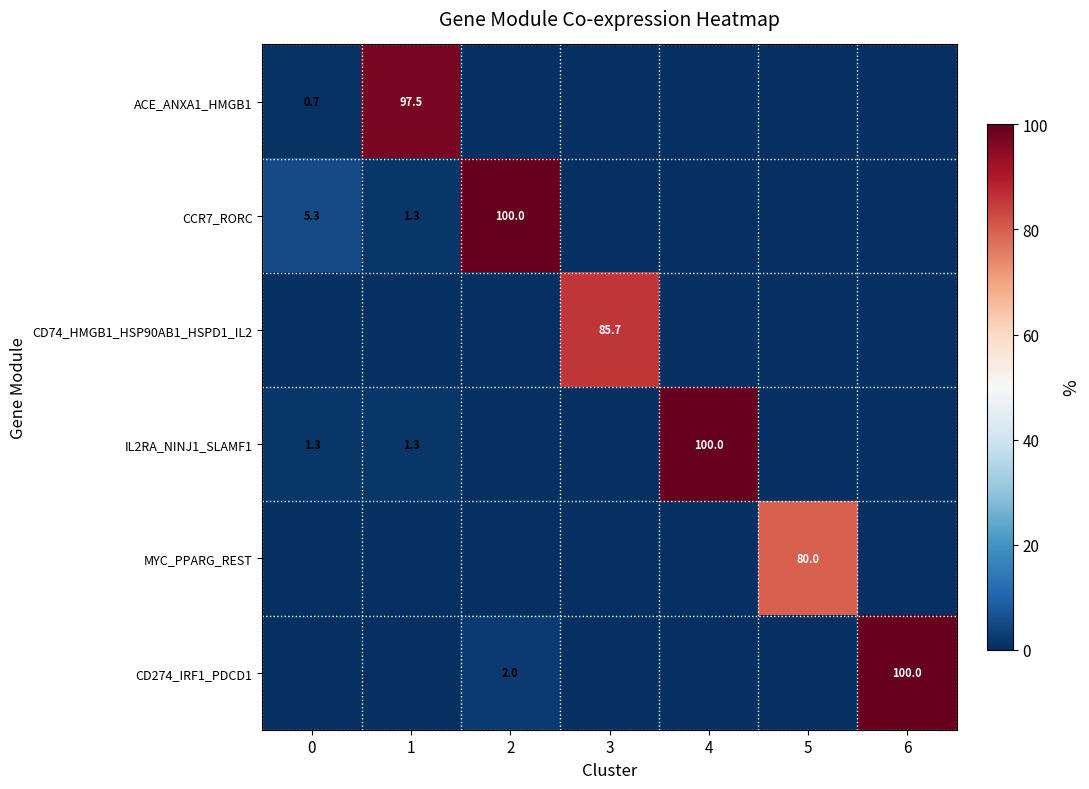

Is it true that IL2RA_NINJ1_SLAMF1 equals 1.3 at 0?

True